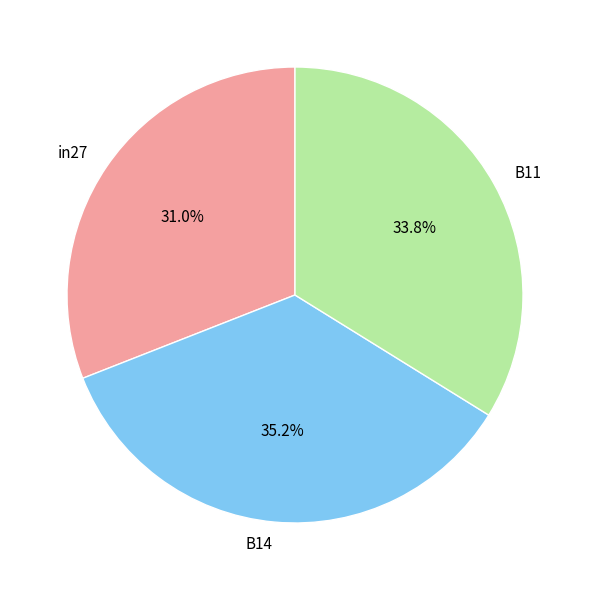

Does any single category account for the majority?

No